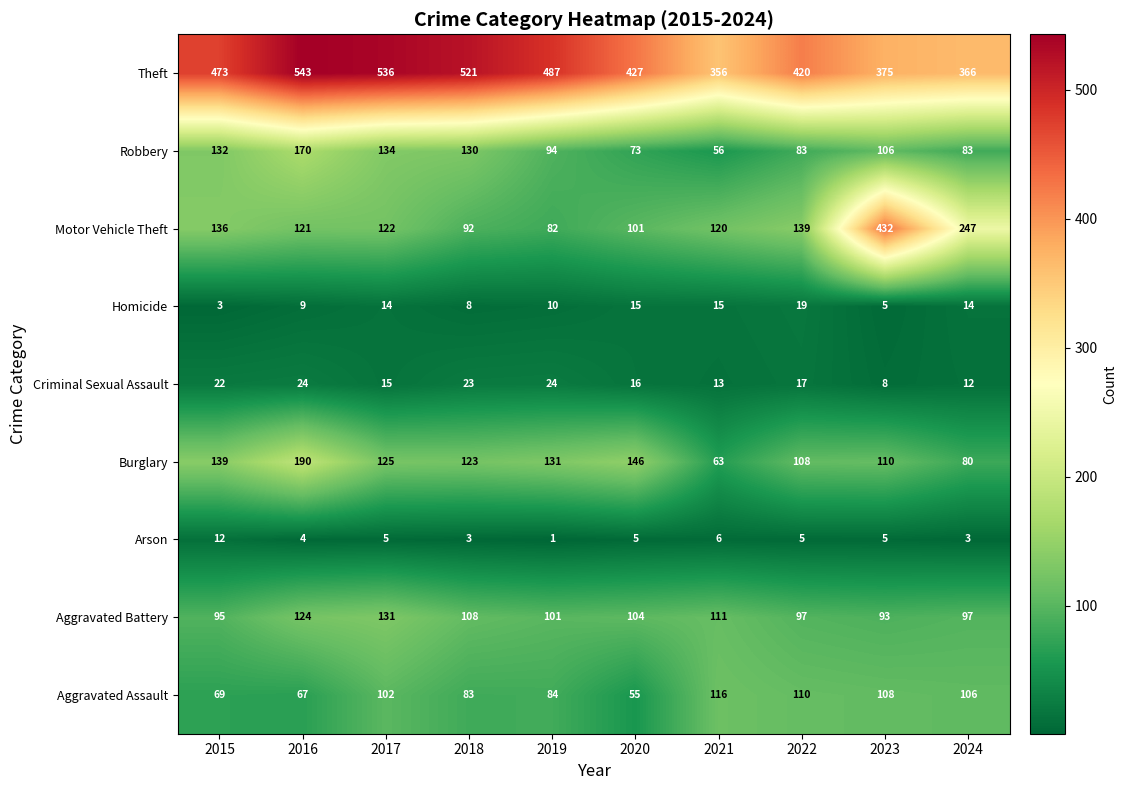

What is the approximate value of Burglary at 2017?

125